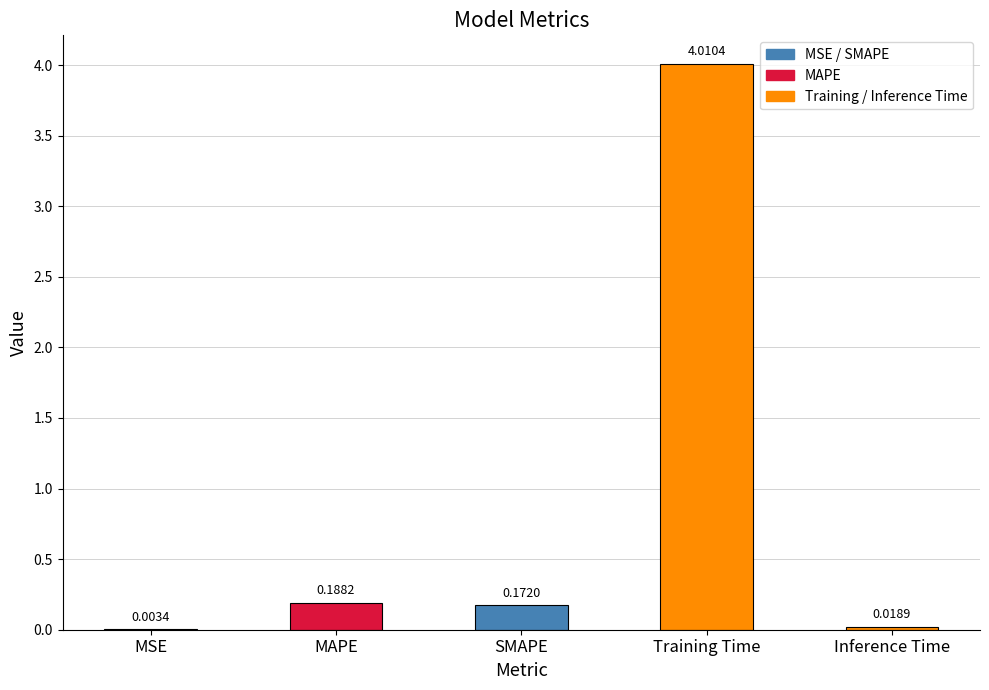

Which has a higher value, MSE or Inference Time?

Inference Time